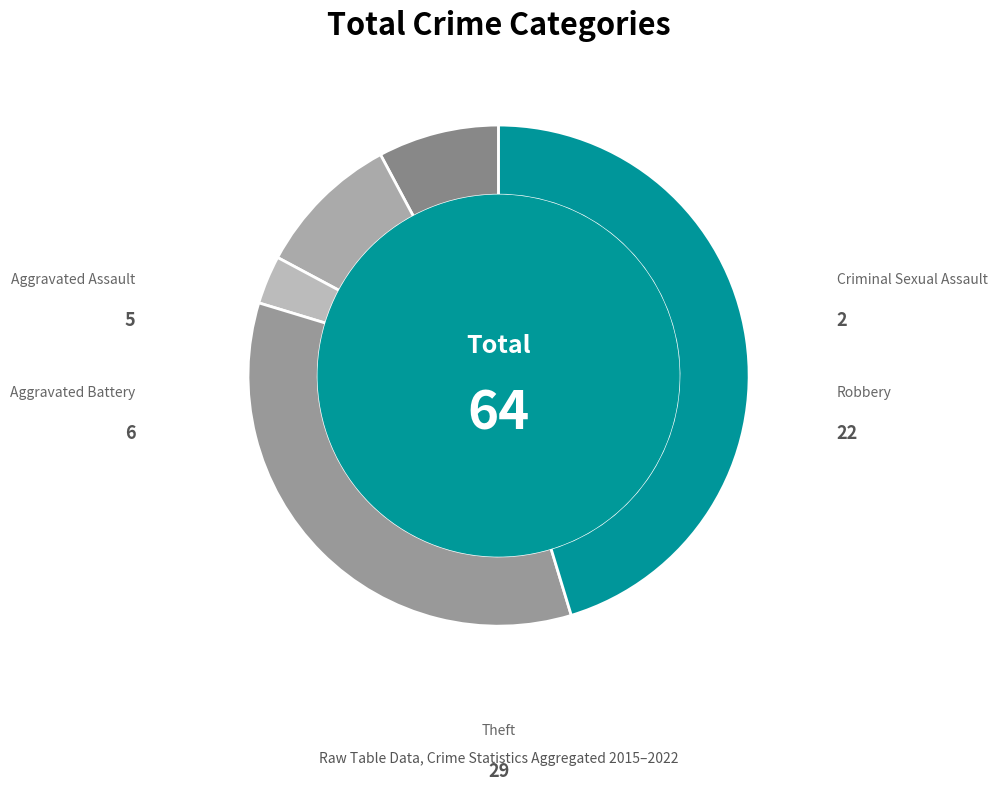

What is the largest slice in the pie chart?

Theft